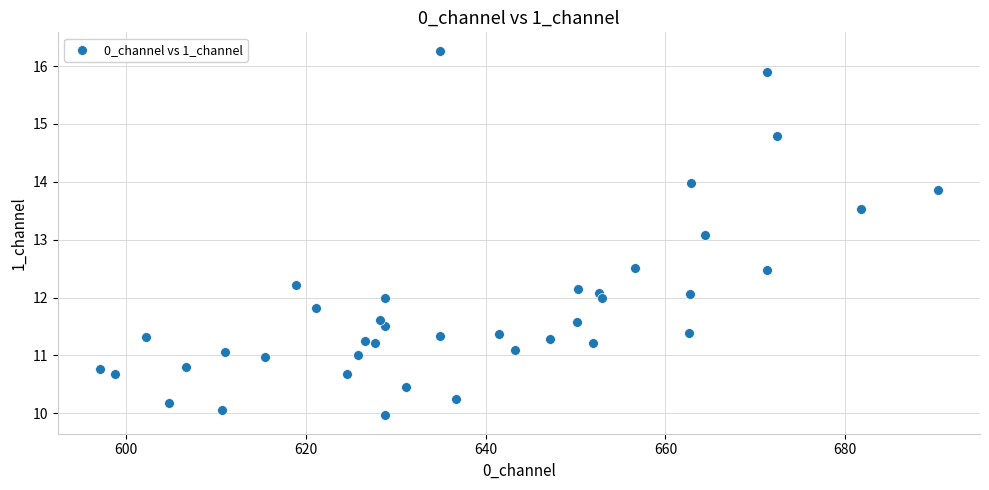

What Y value in the scatter plot is closest to 13?

13.1